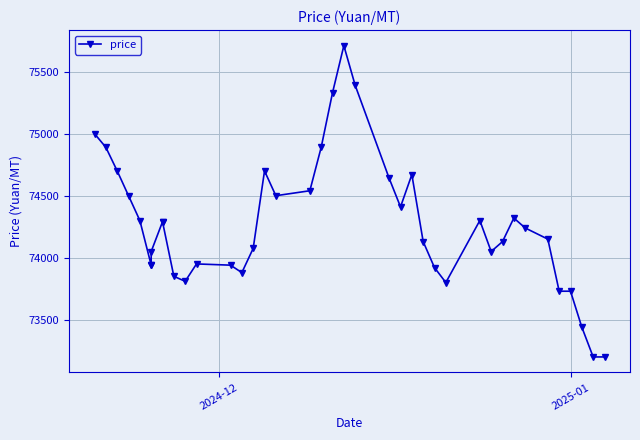

What is the average value?

74263